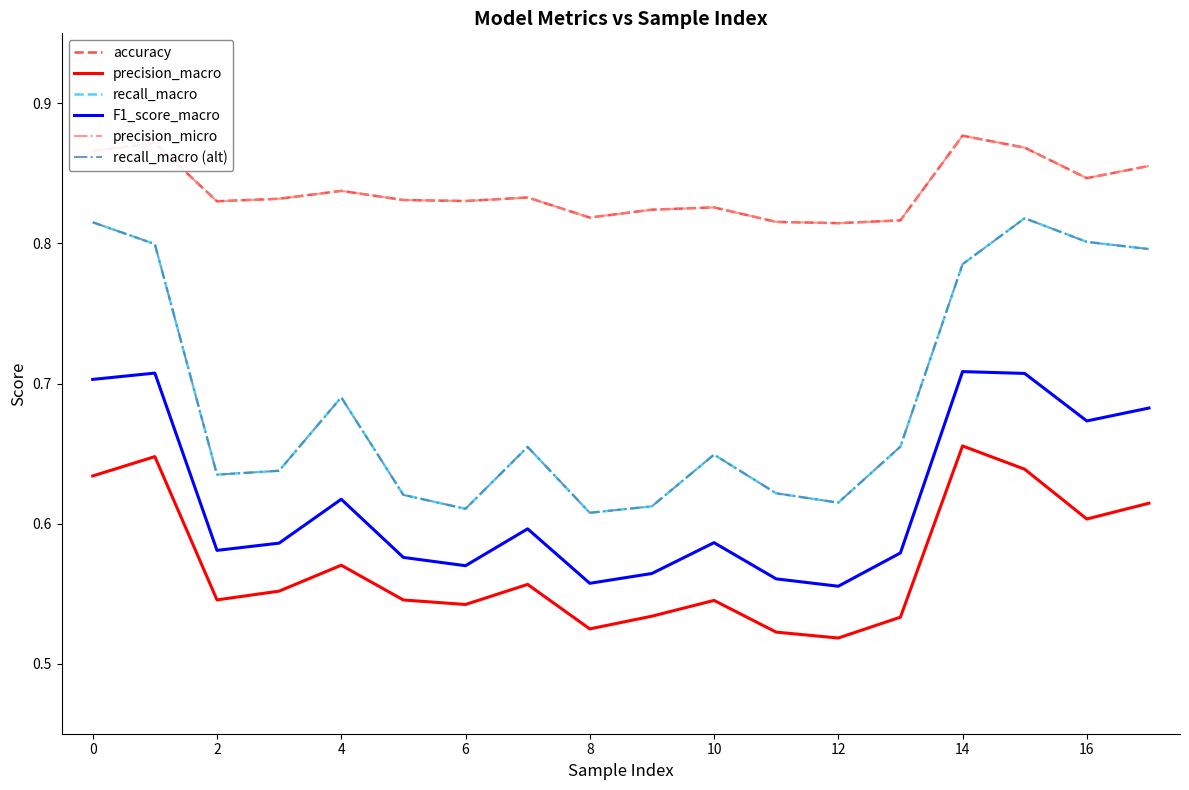

Does the chart display data point markers on the line(s)?

No